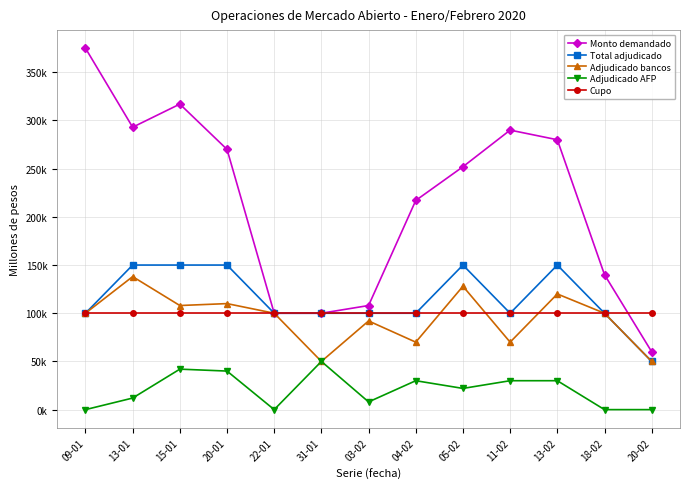

What are all the series names shown in the legend?

Monto demandado, Total adjudicado, Adjudicado bancos, Adjudicado AFP, Cupo